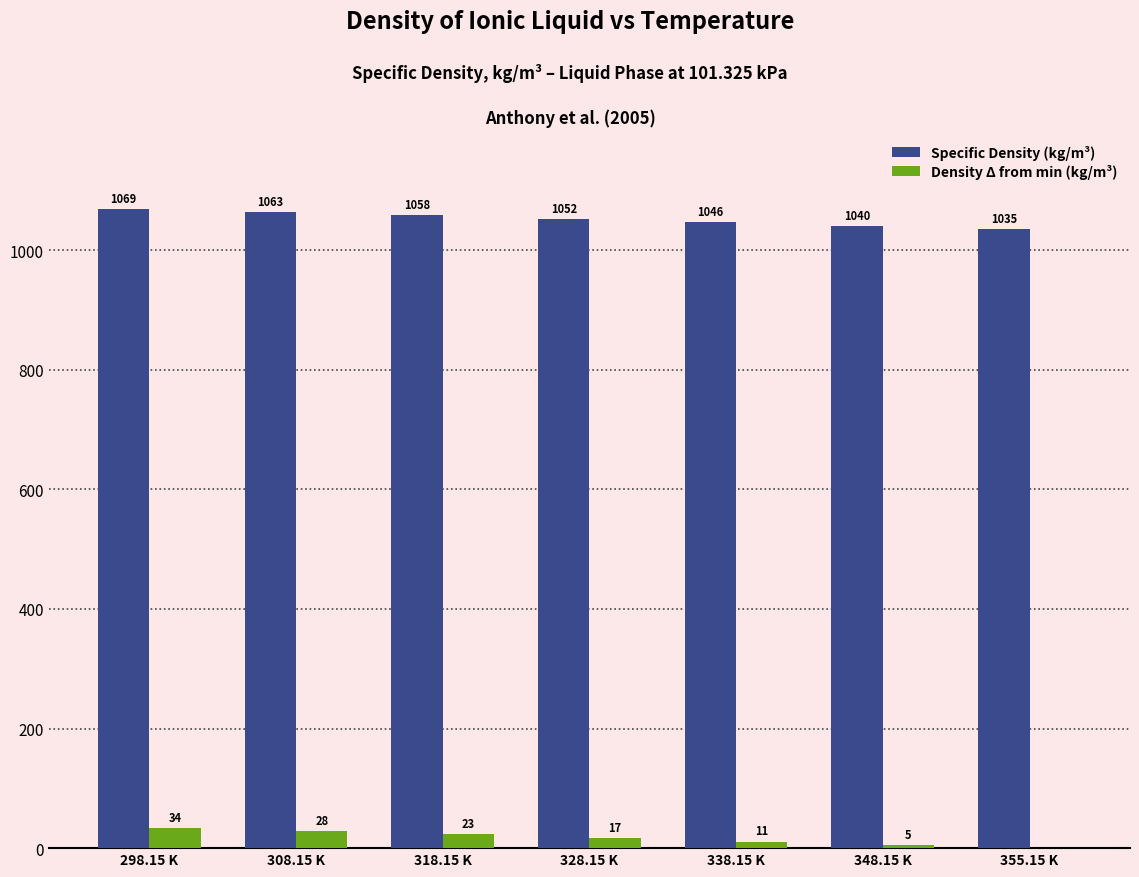

At which category is the sum across all series the highest?

298.15 K